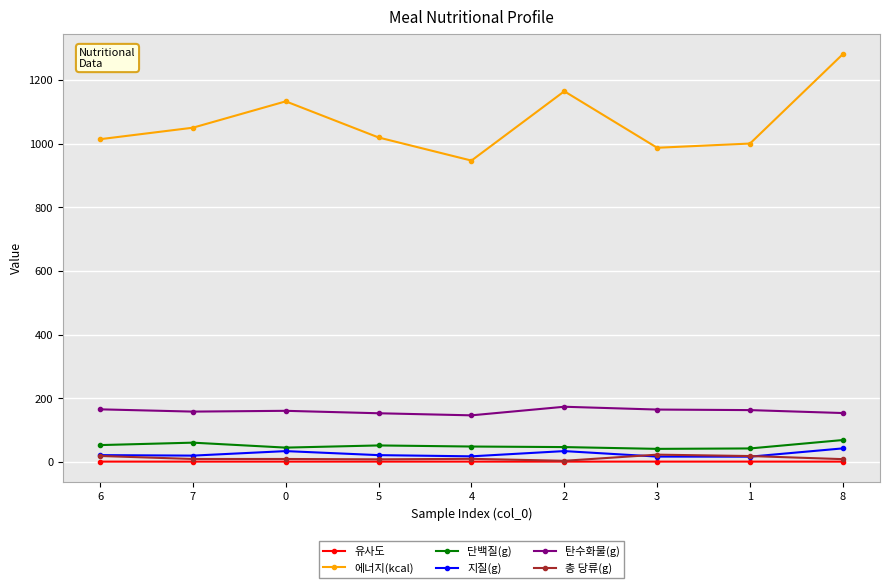

Which series has the largest total across all categories?

에너지(kcal)